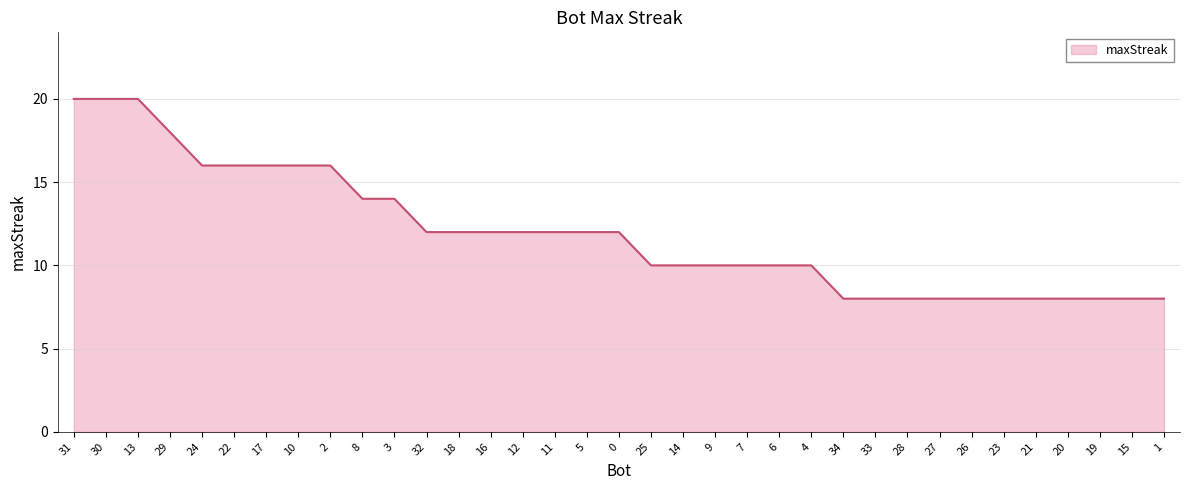

What is the average value?

12